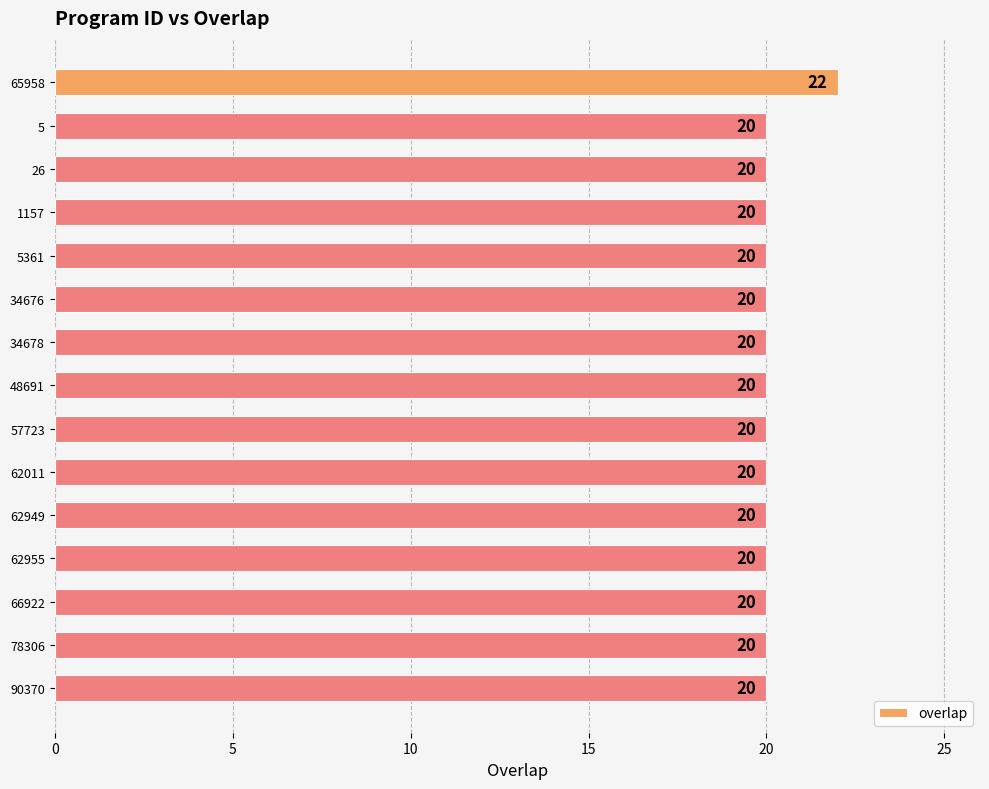

How many bars are there in total?

15